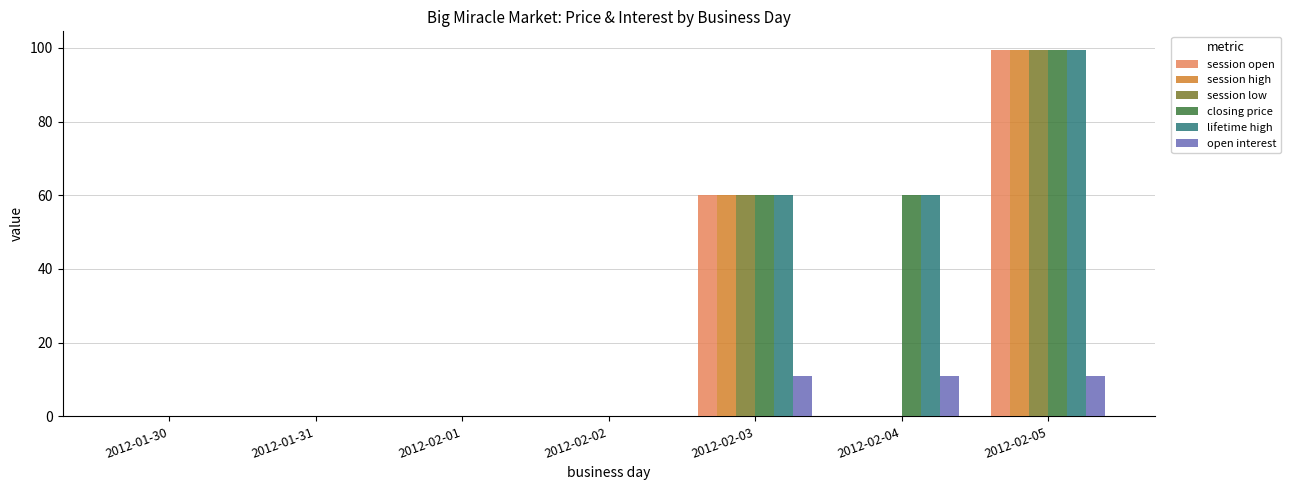

At which category is the sum across all series the highest?

2012-02-05